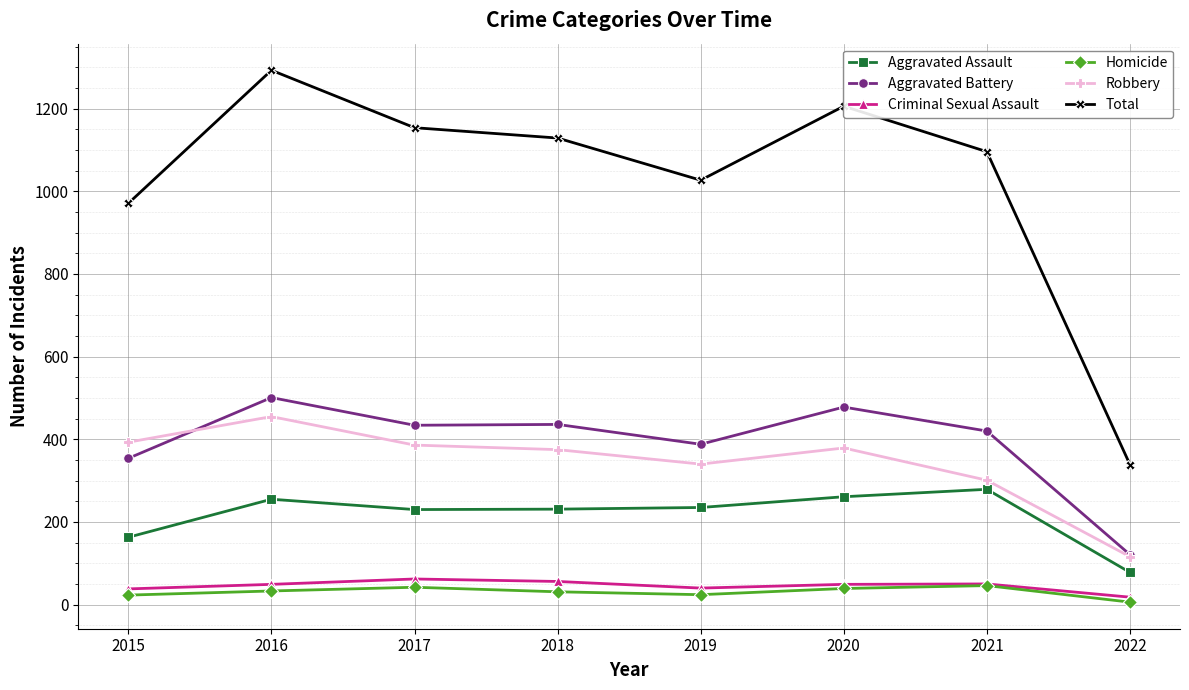

What is the average value of the Aggravated Battery series?

392